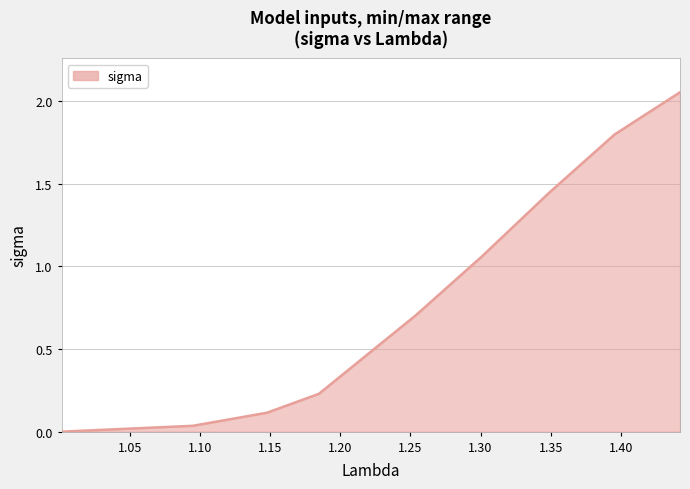

What is the difference between the second highest and second lowest values?

1.8